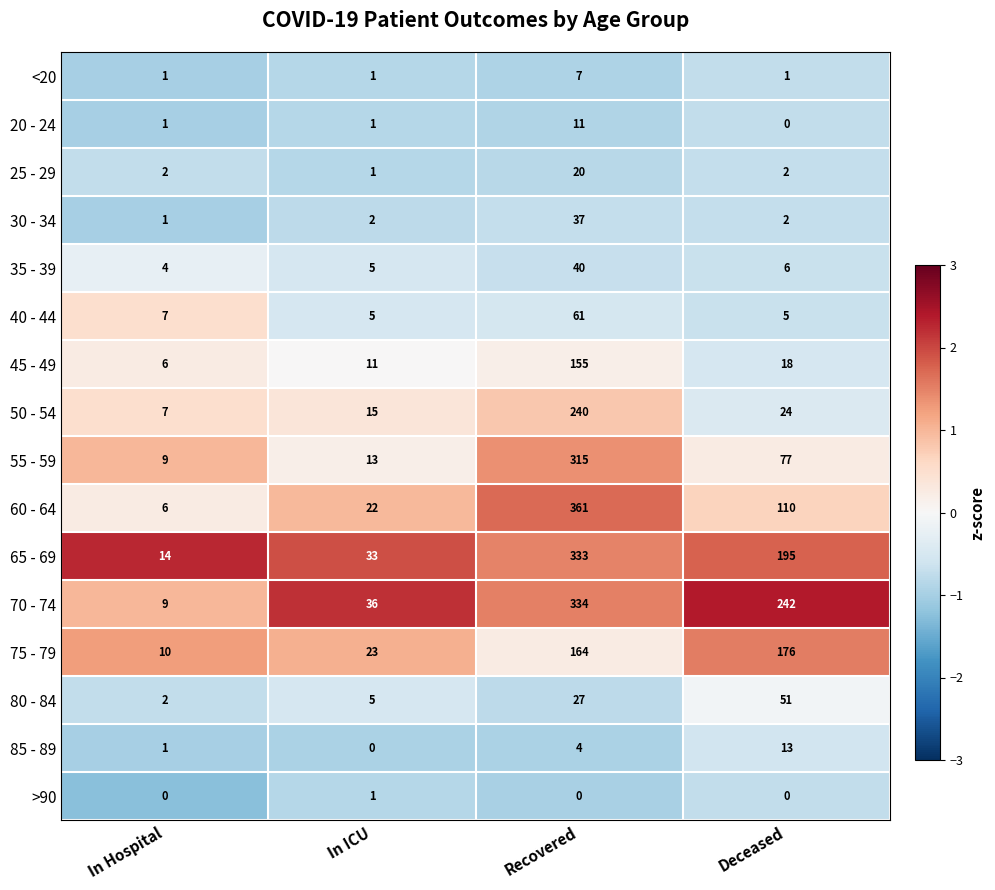

What is the approximate value of 65 - 69 at In Hospital?

14